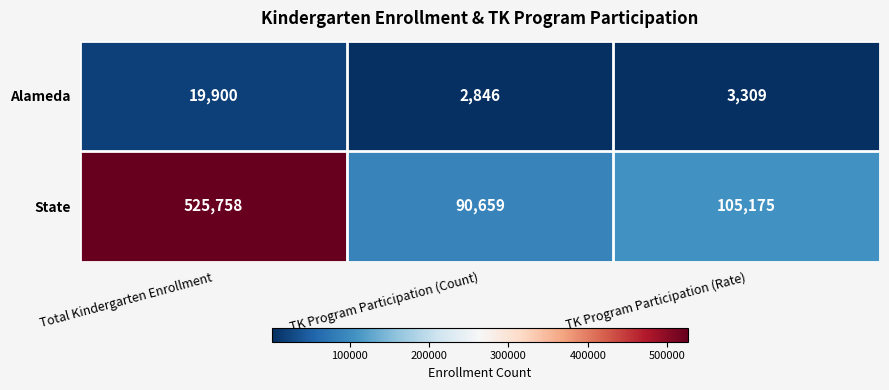

The State series shows 90659 at TK Program Participation (Count). True or false?

True